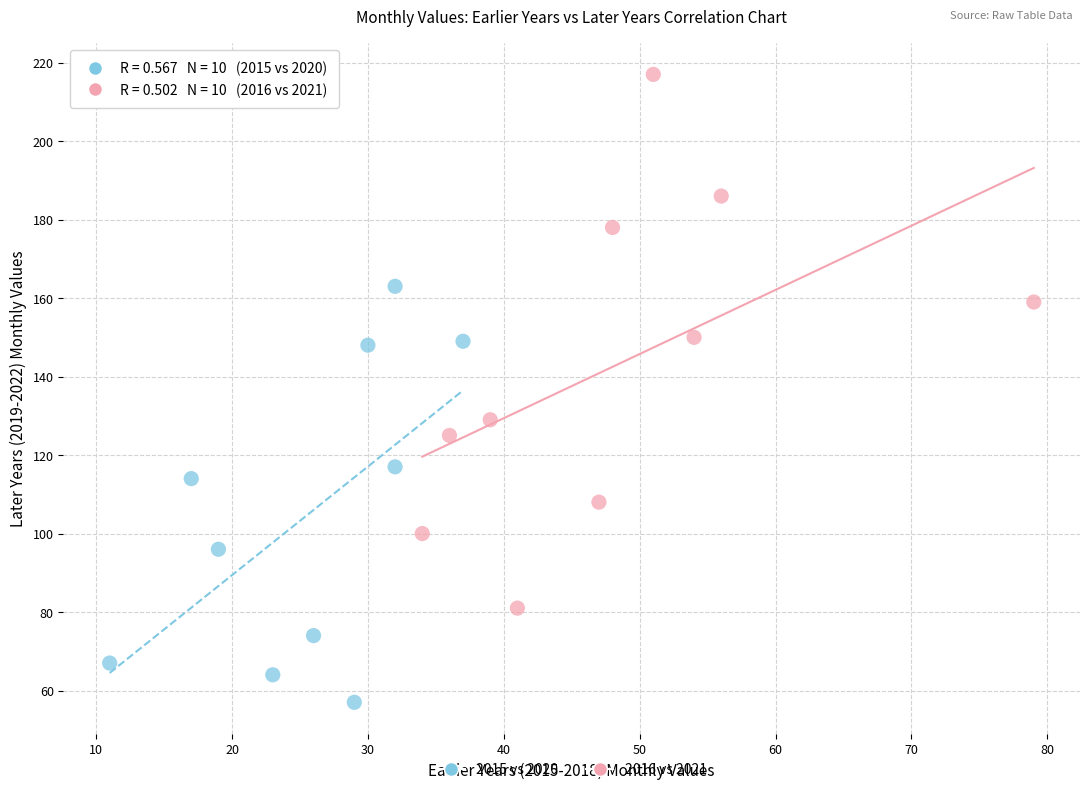

Which series has the widest spread of Y values?

2016 vs 2021